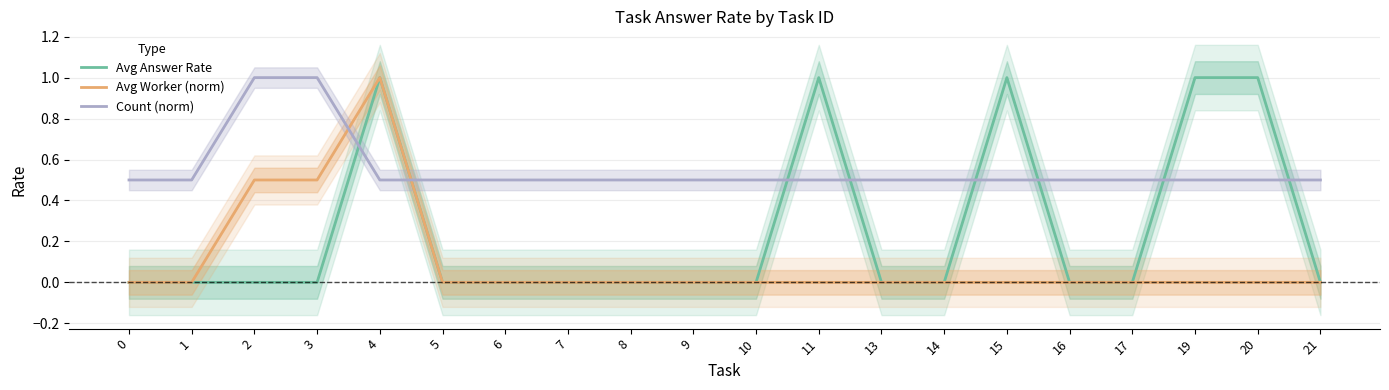

What is the spread (max minus min) of values at 21?

0.5